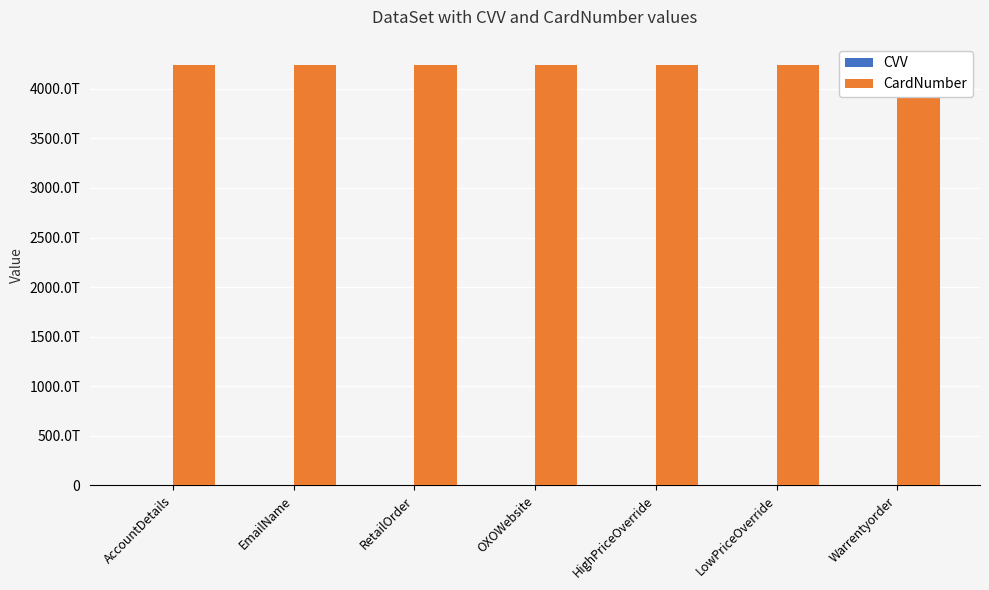

What is the label of the 6th bar from the left?

LowPriceOverride